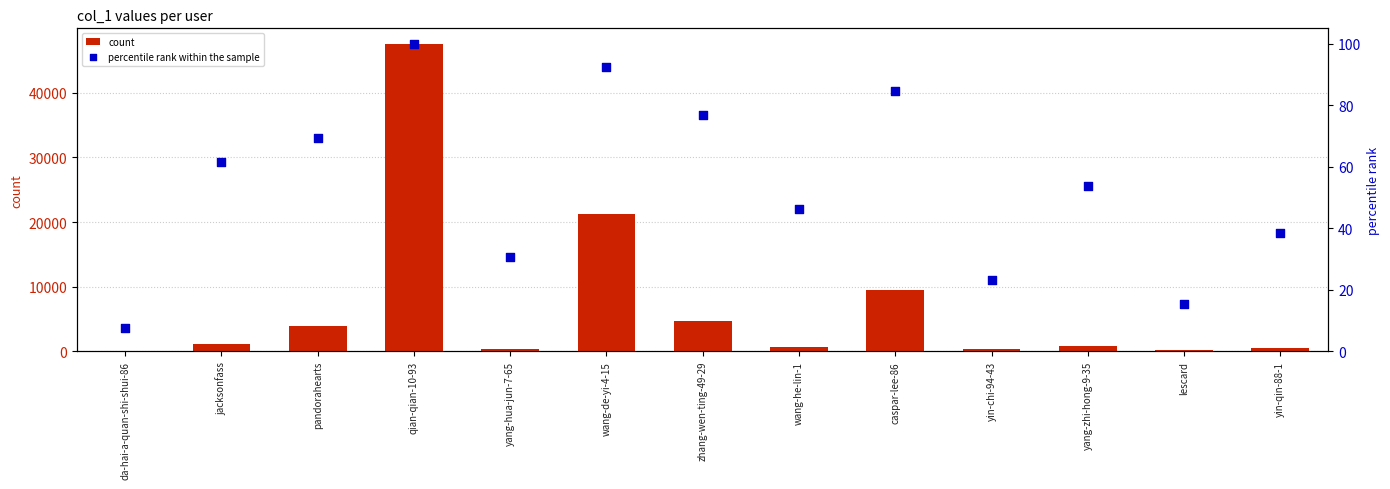

Which series has the largest total across all categories?

count